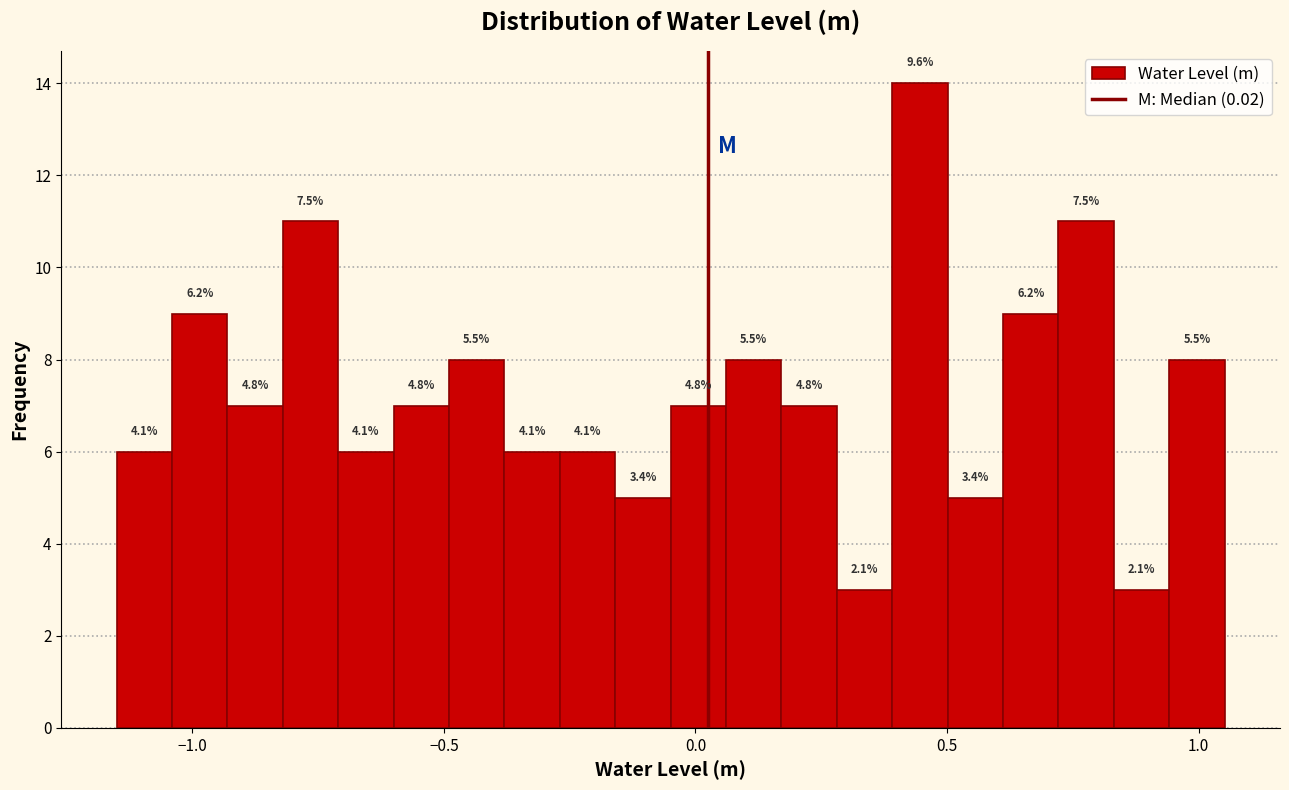

Around what value on the x-axis is the tallest bar? Give the approximate position of its centre, as read against the axis.

0.45